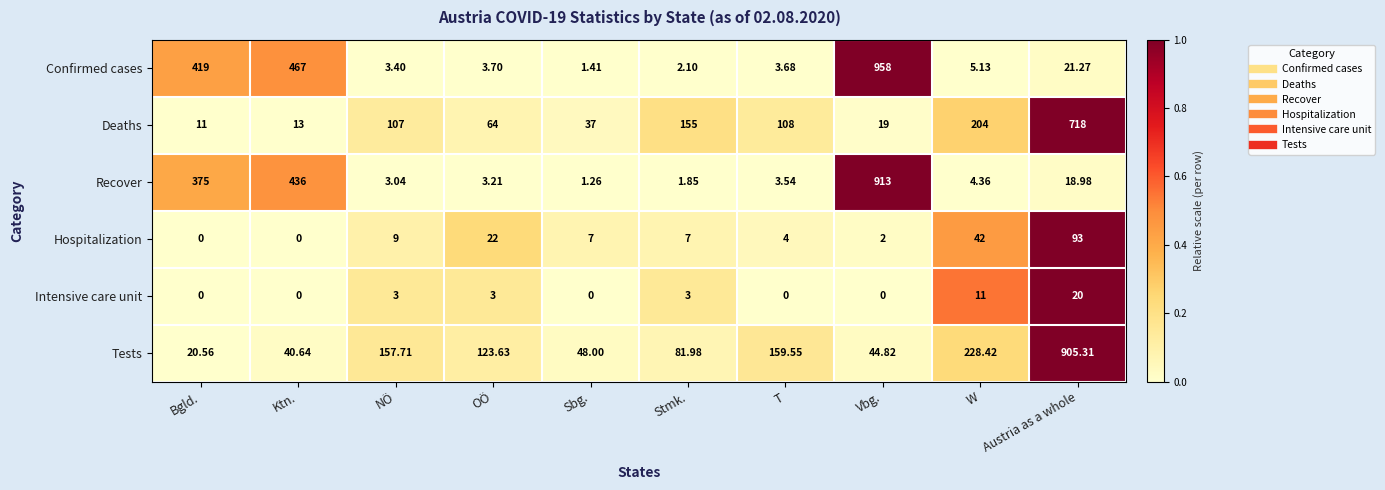

Which series changed the most between Ktn. and OÖ?

Confirmed cases